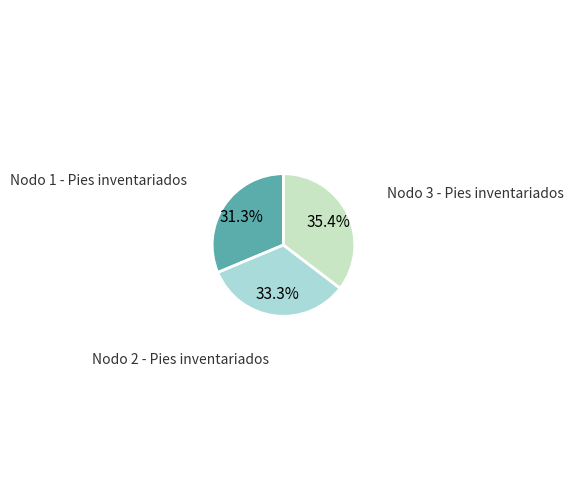

To the nearest percent, what portion does Nodo 1 - Pies inventariados represent?

31%